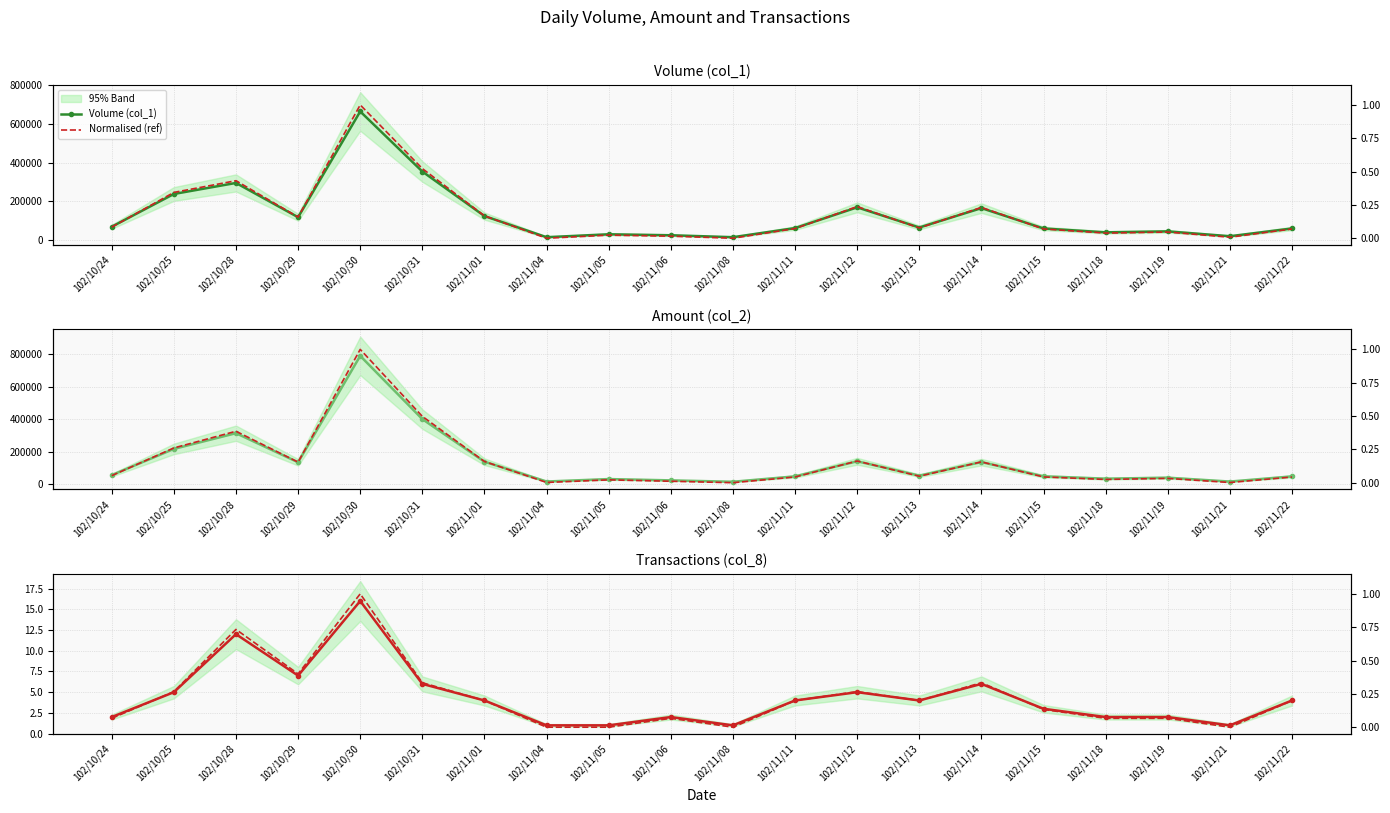

What is the sum of all Transactions (col_8) values?

88.0